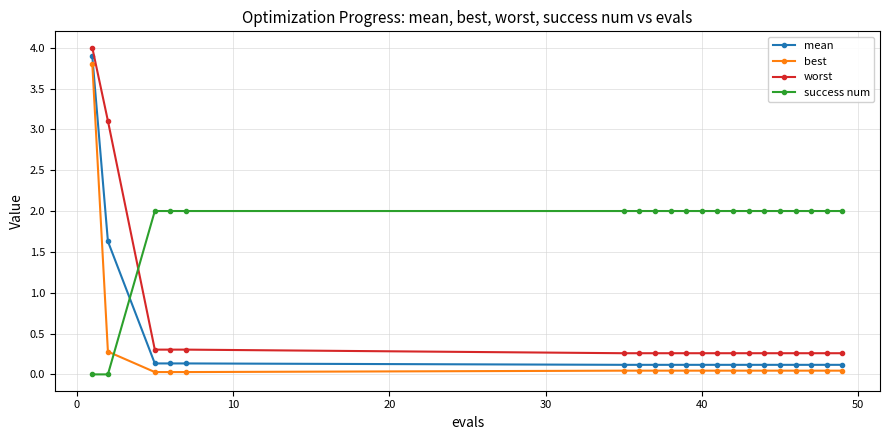

What is the sum of all success num values?

36.0